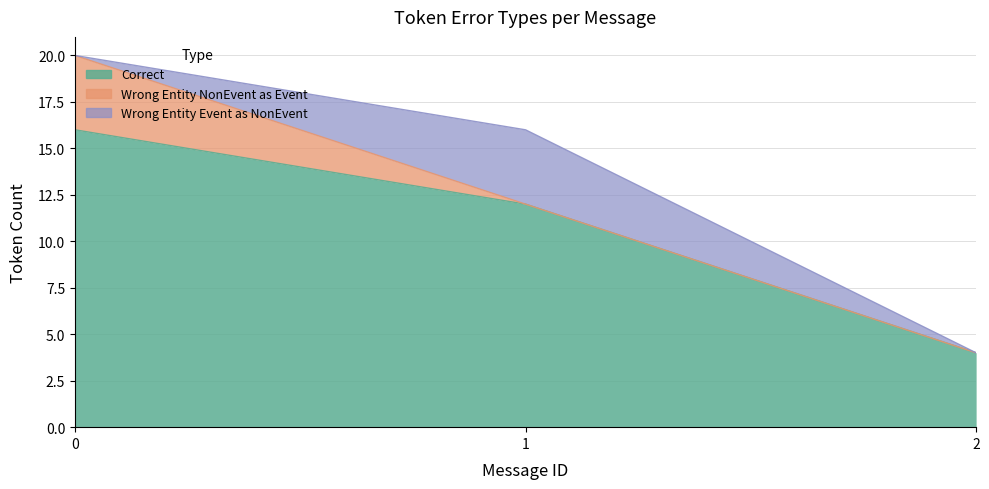

Is it true that Wrong_Entity_NonEvent_as_Event equals 0 at 8?

True